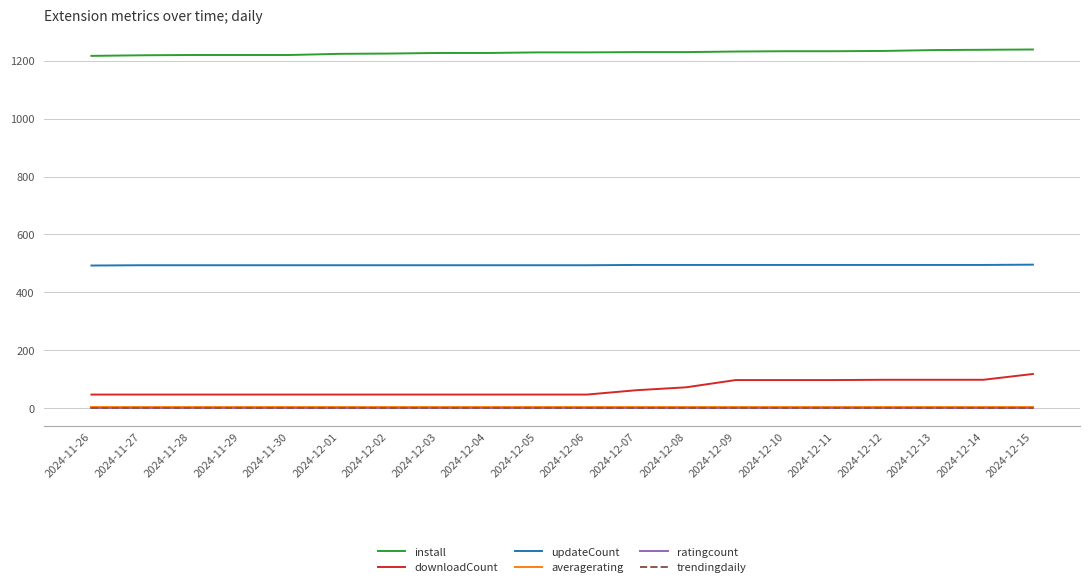

What are all the series names shown in the legend?

install, downloadCount, updateCount, averagerating, ratingcount, trendingdaily